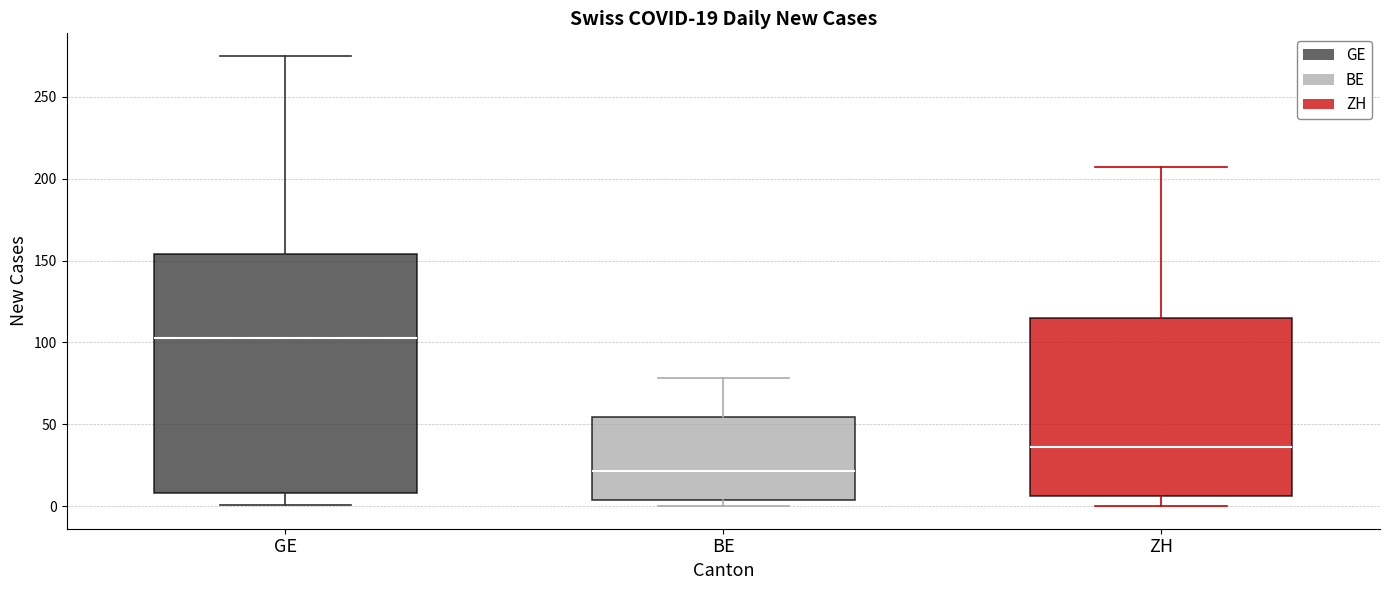

Comparing the boxes themselves (not the whiskers), which one is the tallest?

GE